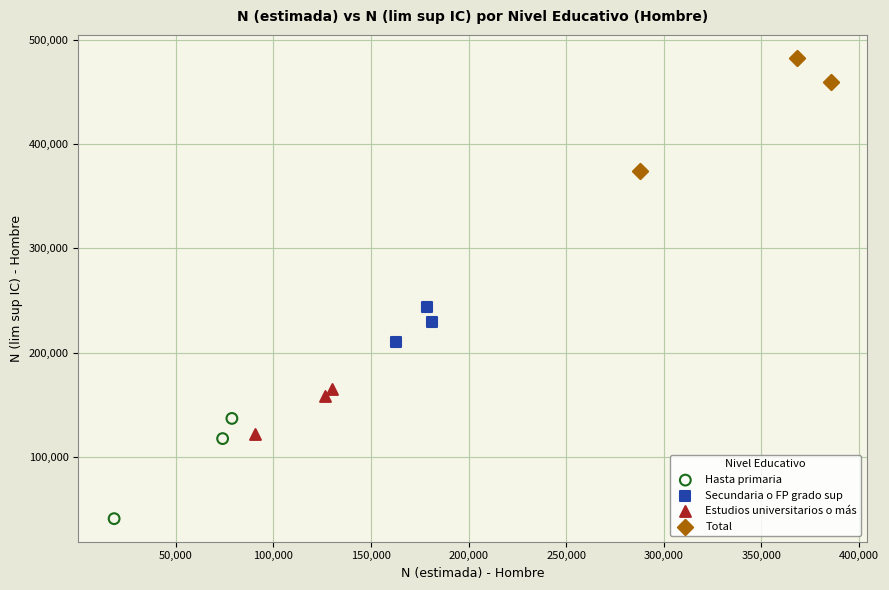

Which series contains the highest Y value?

Total